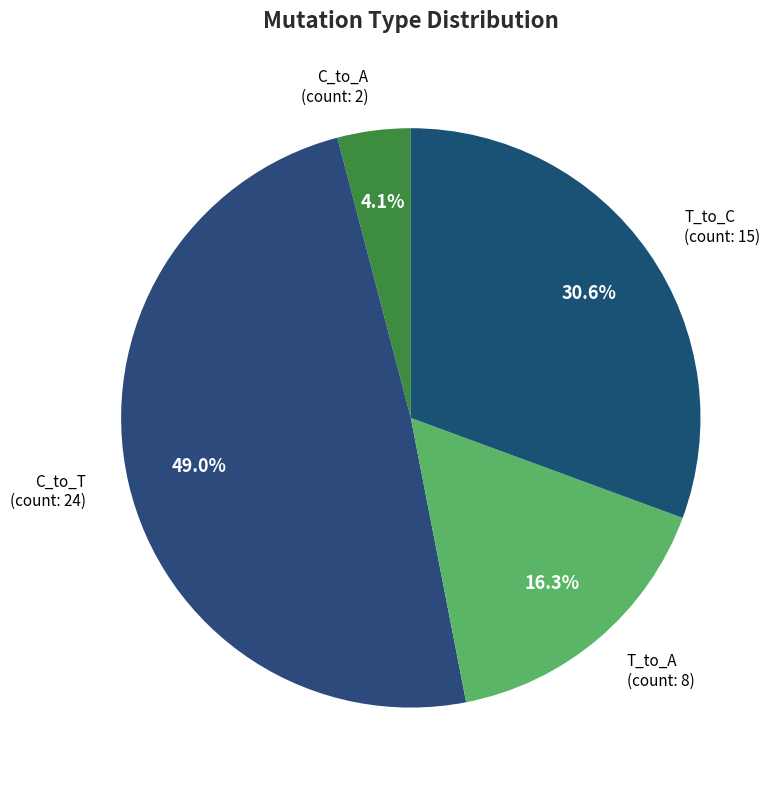

Which has a higher value, C_to_T or T_to_C?

C_to_T